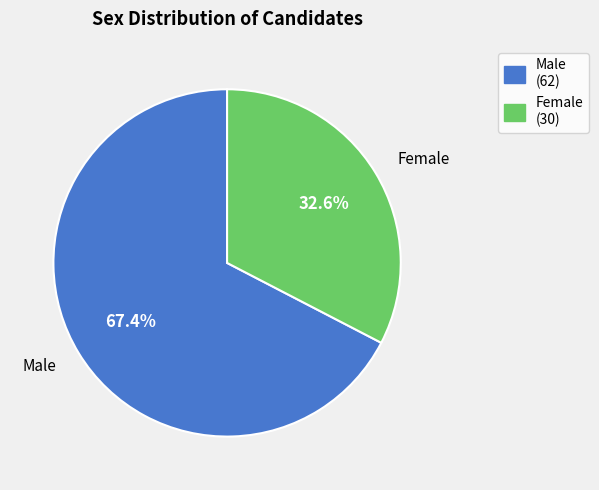

Which category has the biggest portion of the pie?

Male (62)